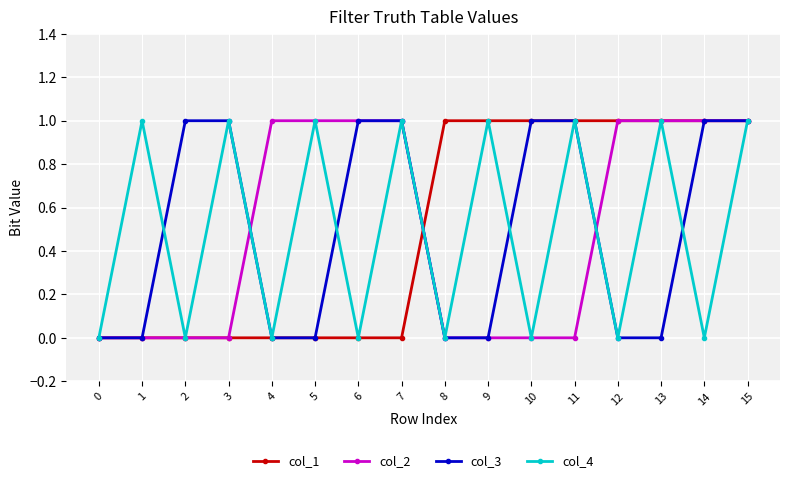

How many lines are shown in the chart?

4